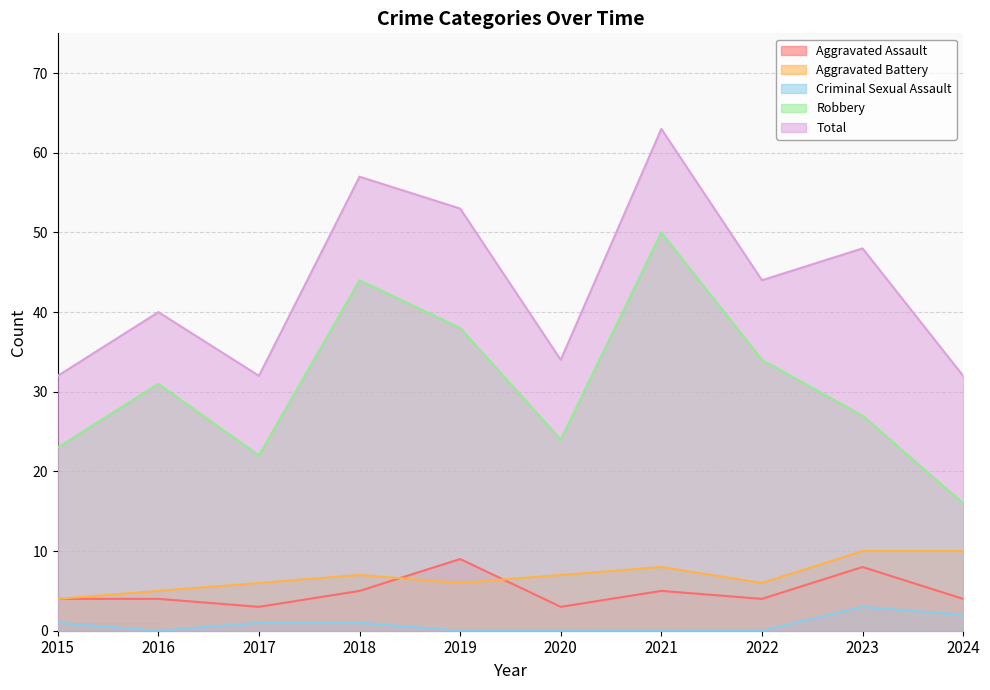

Reading left to right, extract all data points from this chart.

Aggravated Assault: 4	4	3	5	9	3	5	4	8	4
Aggravated Battery: 4	5	6	7	6	7	8	6	10	10
Criminal Sexual Assault: 1	0	1	1	0	0	0	0	3	2
Robbery: 23	31	22	44	38	24	50	34	27	16
Total: 32	40	32	57	53	34	63	44	48	32